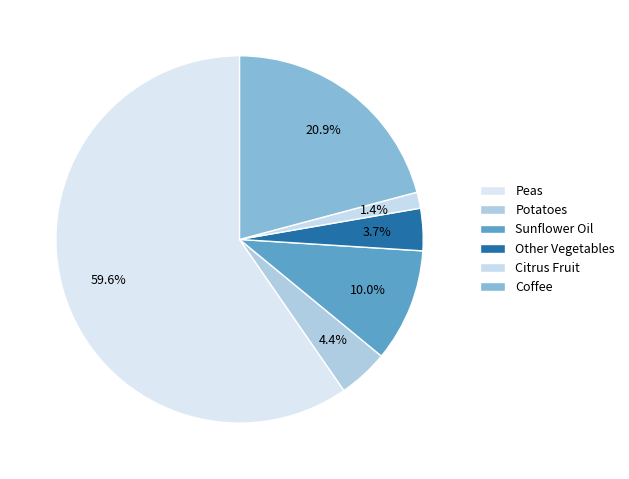

Count the number of slices in the pie.

6